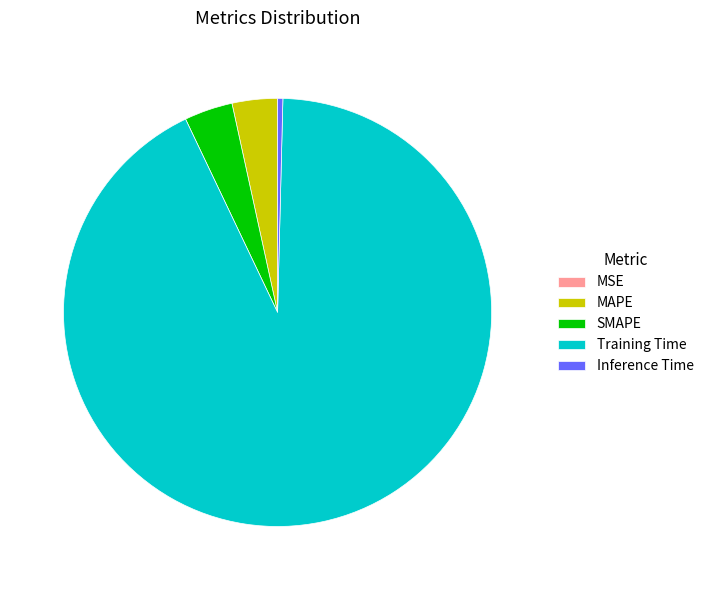

Do Training Time and MAPE together represent more than half of the pie?

Yes